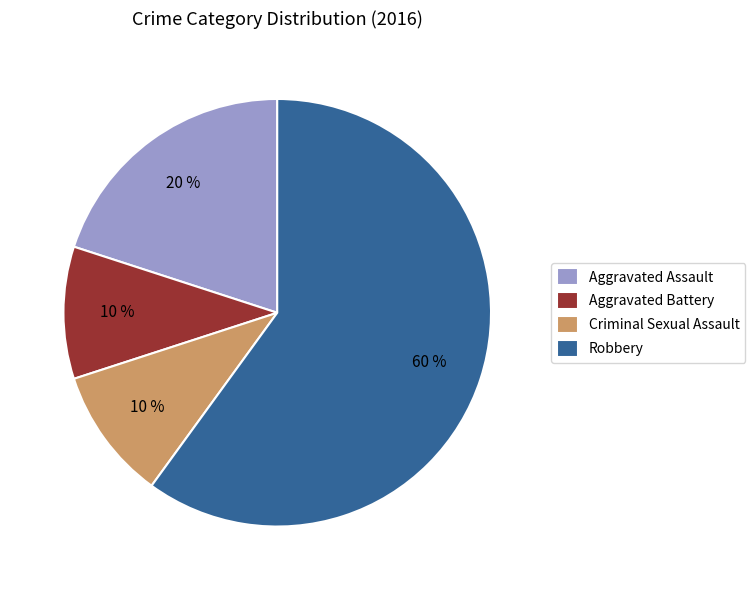

To the nearest percent, what portion does Criminal Sexual Assault represent?

10%